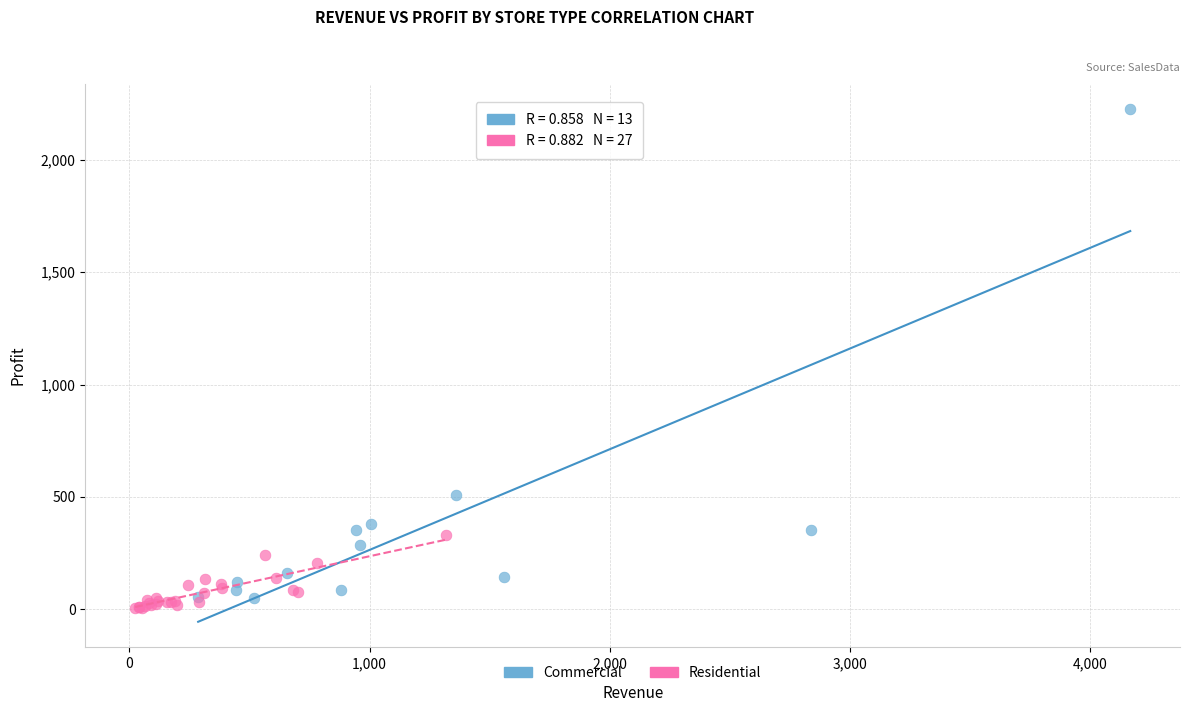

Which series contains the lowest Y value?

Residential